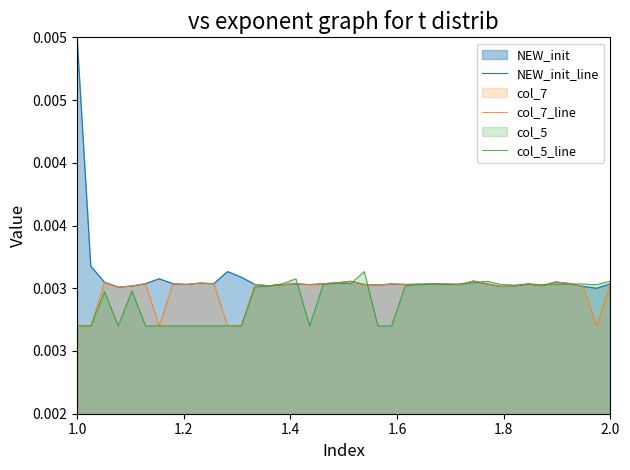

Which series has the largest total across all categories?

NEW_init_line